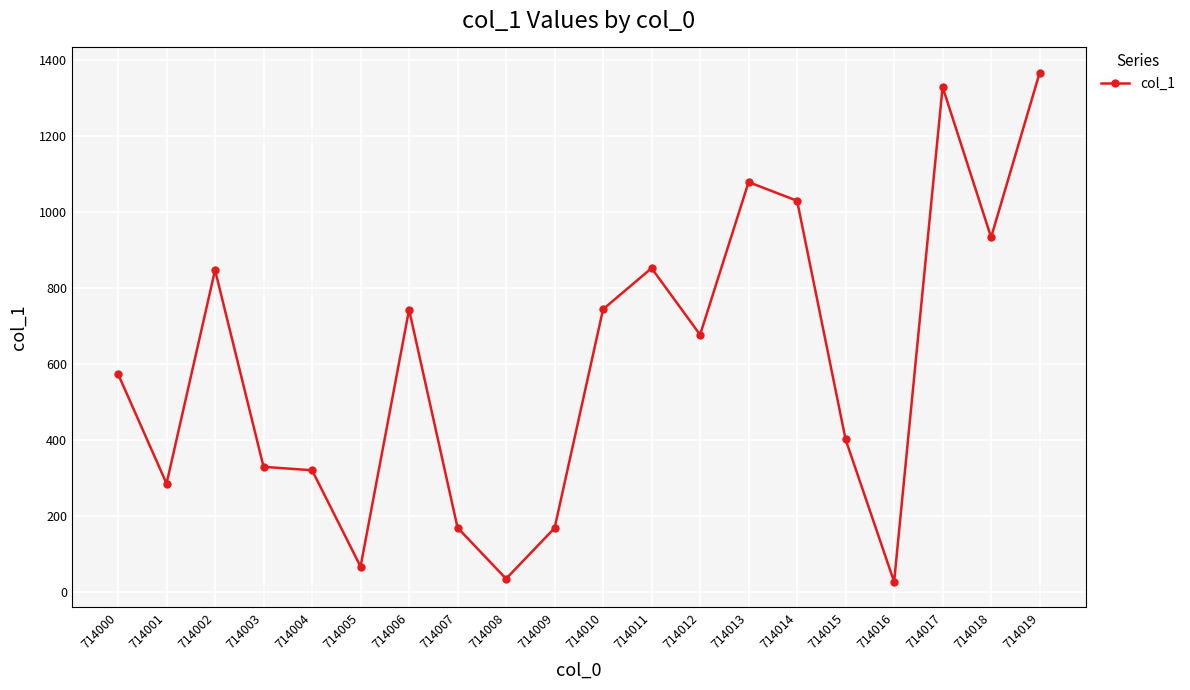

What is the value of the 16th point from the left?

402